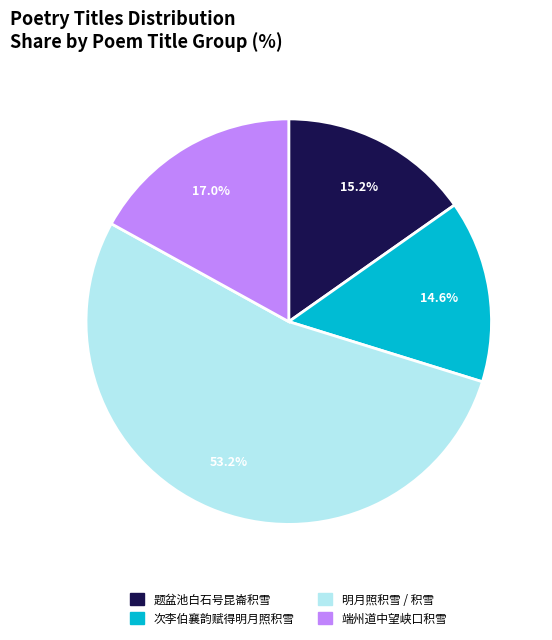

Rank the categories by value from highest to lowest.

明月照积雪 / 积雪, 端州道中望峡口积雪, 题盆池白石号昆崙积雪, 次李伯襄韵赋得明月照积雪